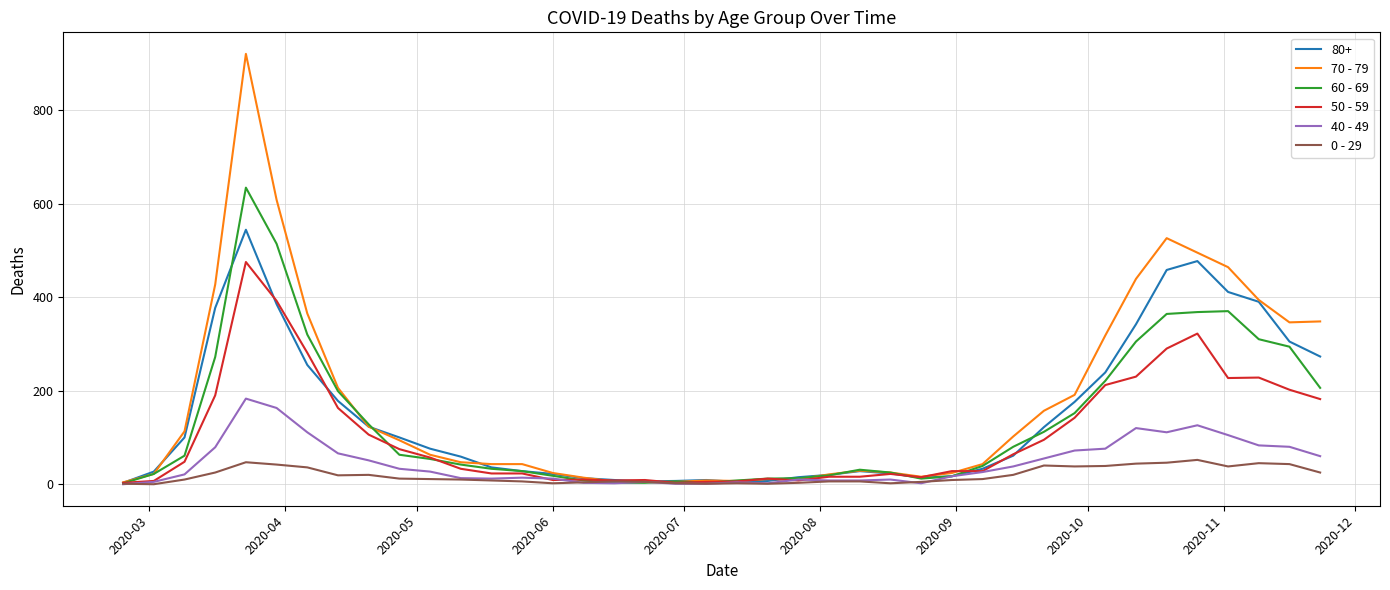

Which series has the widest spread of values?

70 - 79